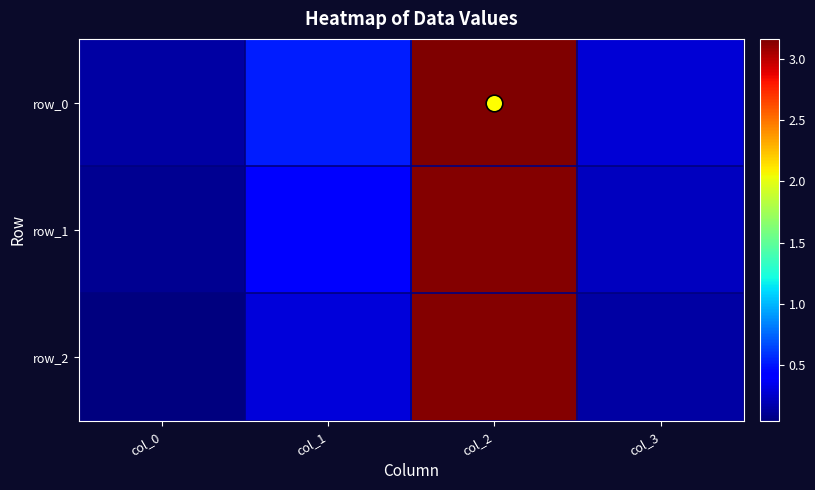

Rank the series by their average value, from highest to lowest.

row_0, row_1, row_2